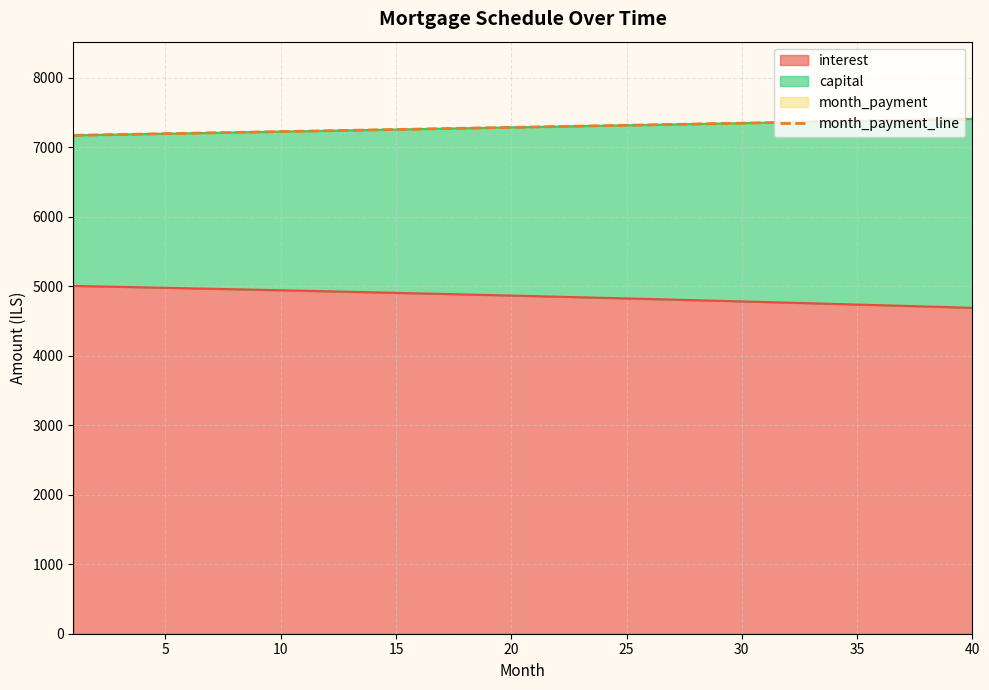

What is the maximum value for interest?

5004.2